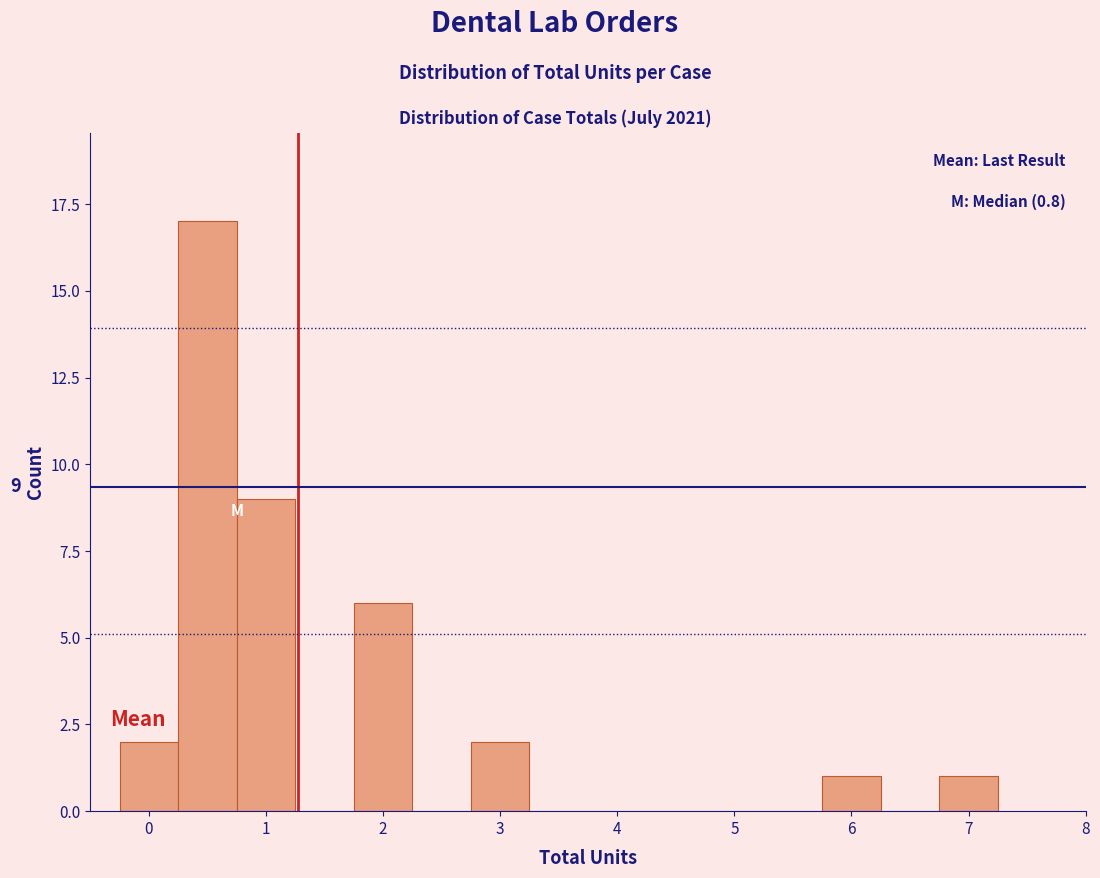

Over which range of the x-axis is the bar tallest?

0.25 to 0.75